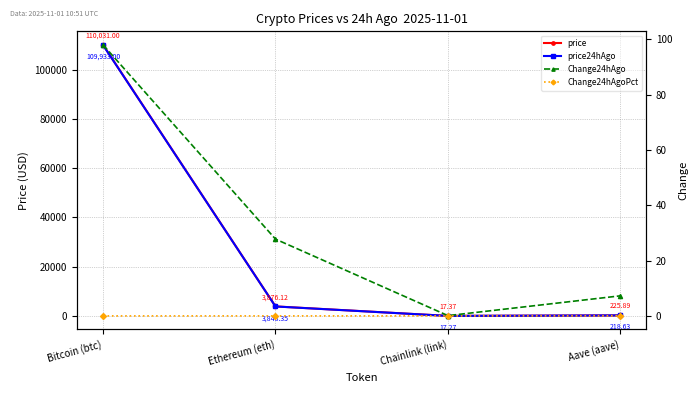

What is the label of the 3rd point from the right?

Ethereum (eth)